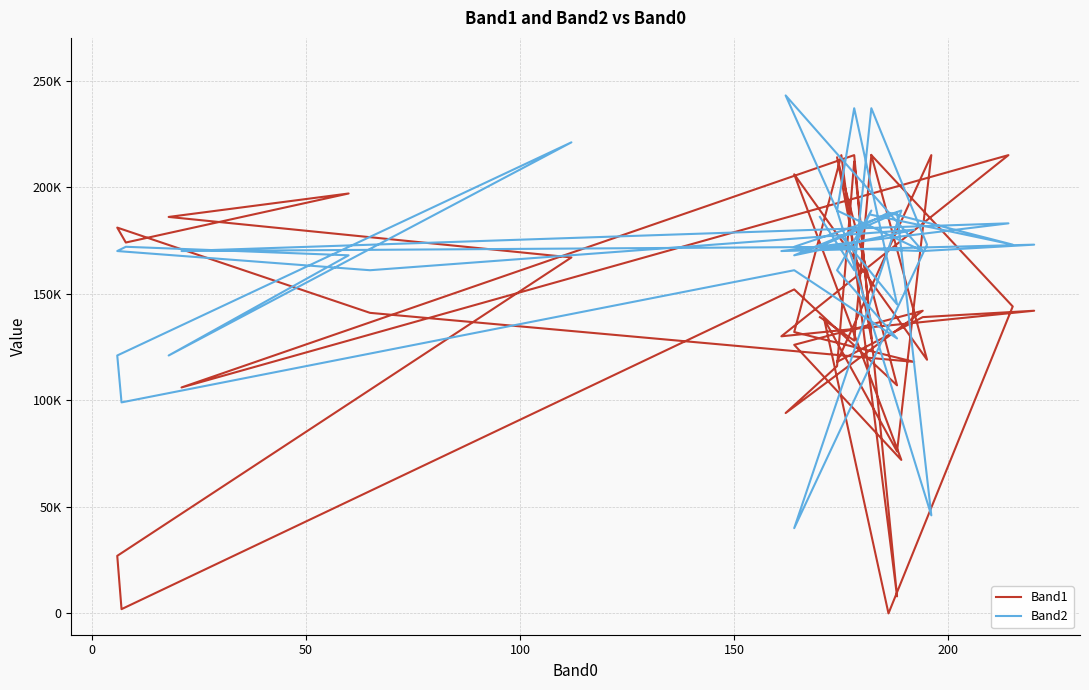

Reading left to right, transcribe all the data shown in this chart.

Band1: 215	144	0	138	76	215	118	139	142	130	215	106	215	129	214	107	152	2	27	167	186	197	174	181	141	118	132	215	8	212	116	94	142	126	72	206	119	215	128	139
Band2: 187	173	188	173	188	46	189	170	173	170	183	170	172	189	161	129	161	99	121	221	121	168	172	170	161	180	168	177	145	237	189	243	170	172	189	40	173	237	161	186